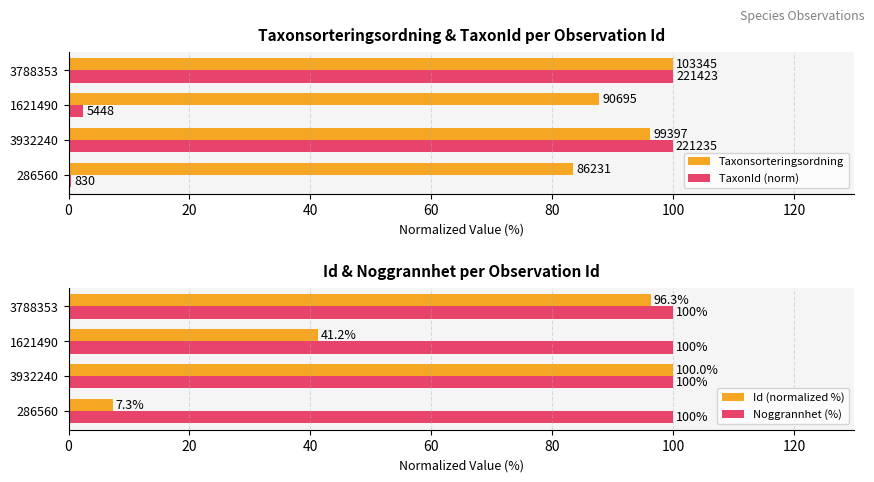

What is the maximum value for Id (normalized %)?

100.0